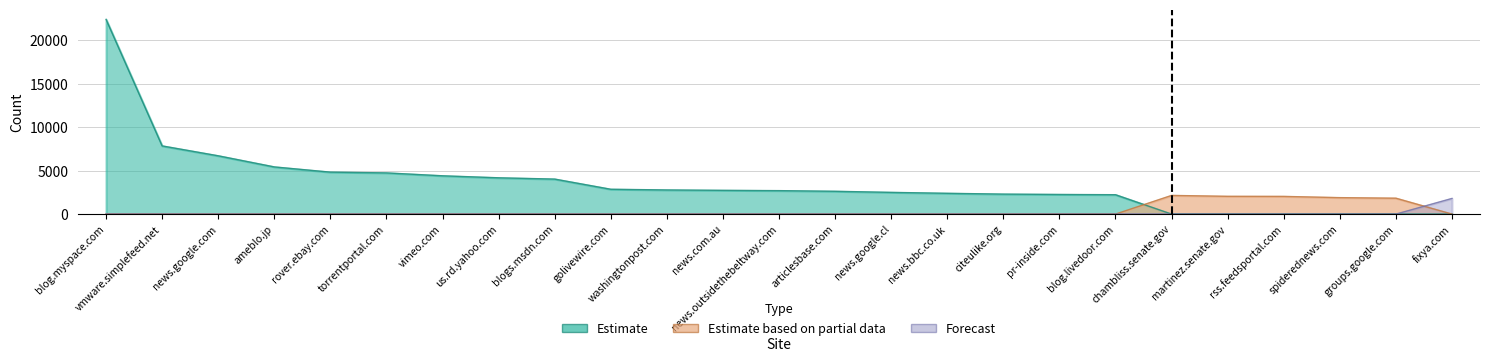

How many times do Estimate based on partial data and Estimate cross each other?

1